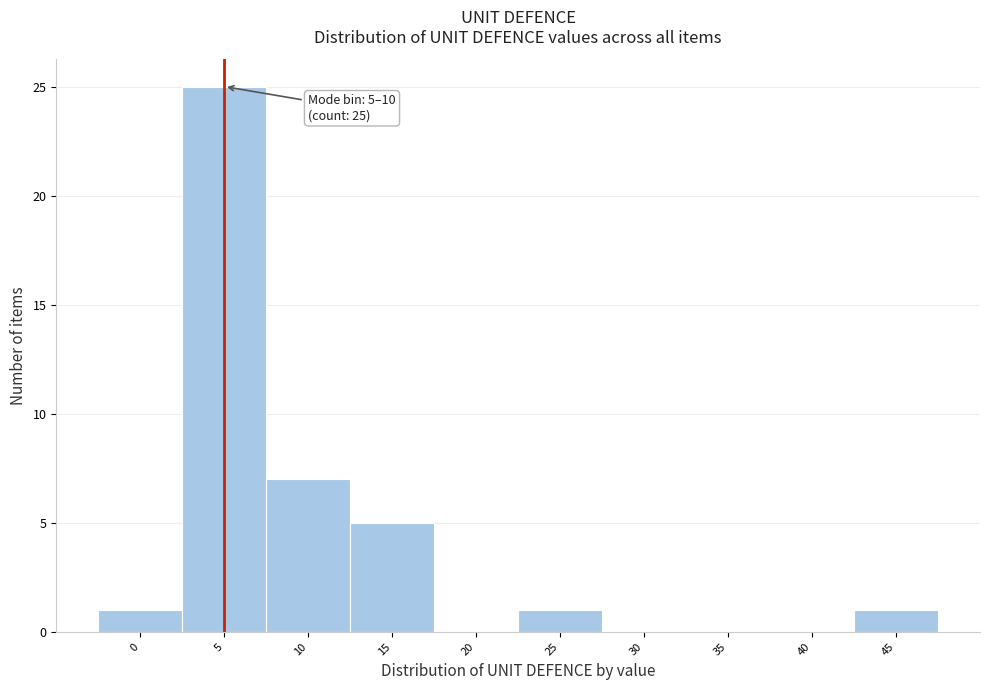

Reading left to right, list all the values displayed in this chart.

0=1	5=25	10=7	15=5	20=0	25=1	30=0	35=0	40=0	45=1